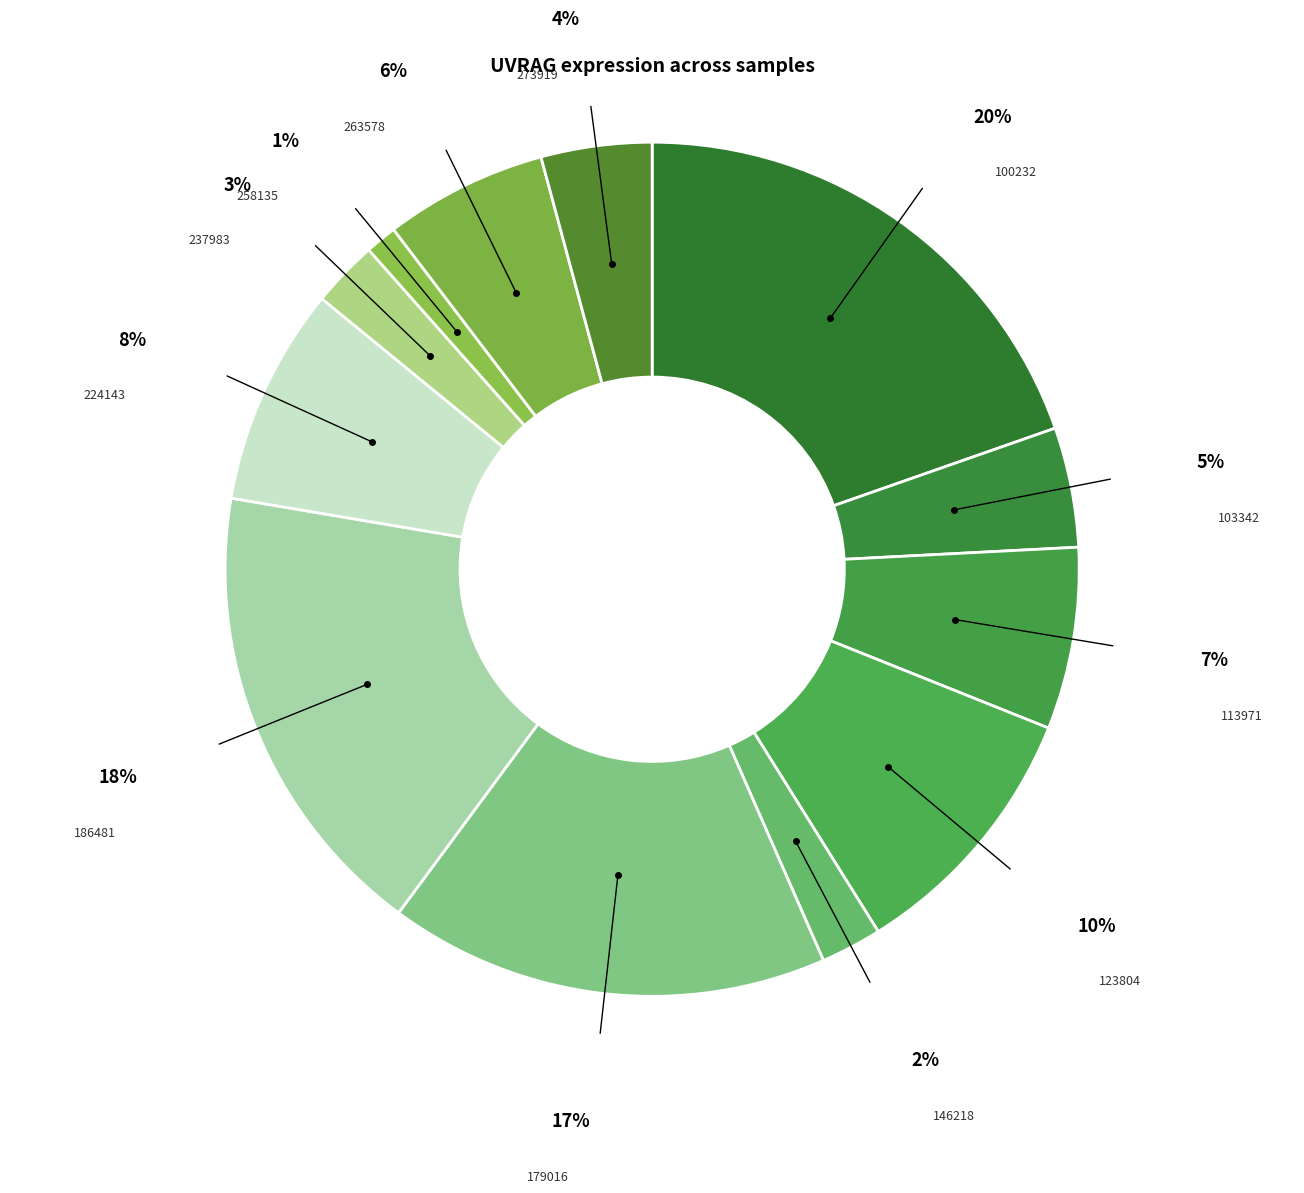

Combined, do 179016 and 224143 account for over 50%?

No